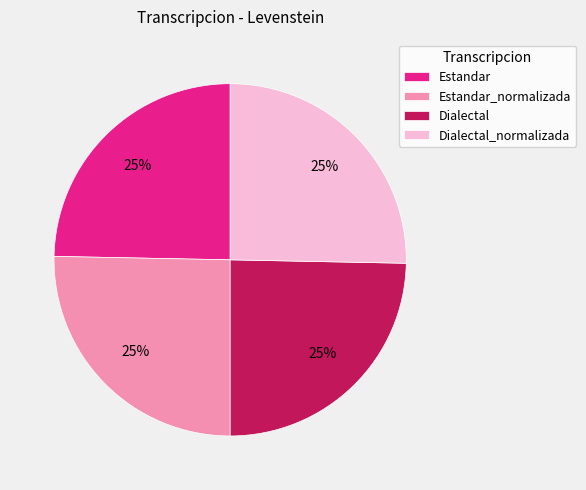

The Estandar slice represents 15% of the pie. True or false?

False